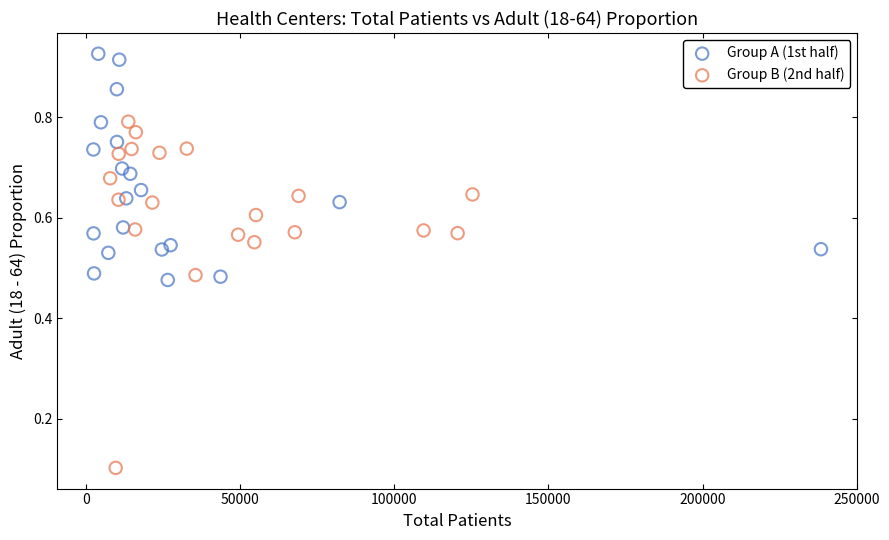

Which series has the largest Y range (max minus min)?

Group B (2nd half)